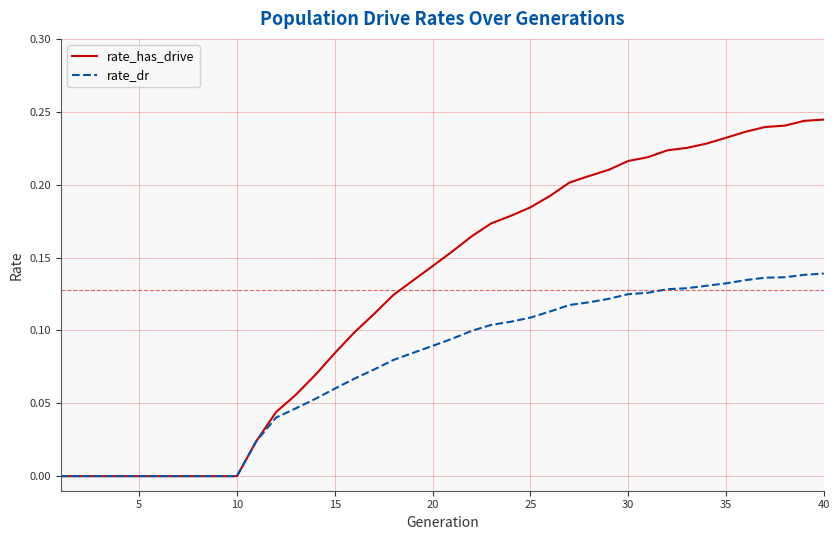

Which series has the largest total across all categories?

rate_has_drive